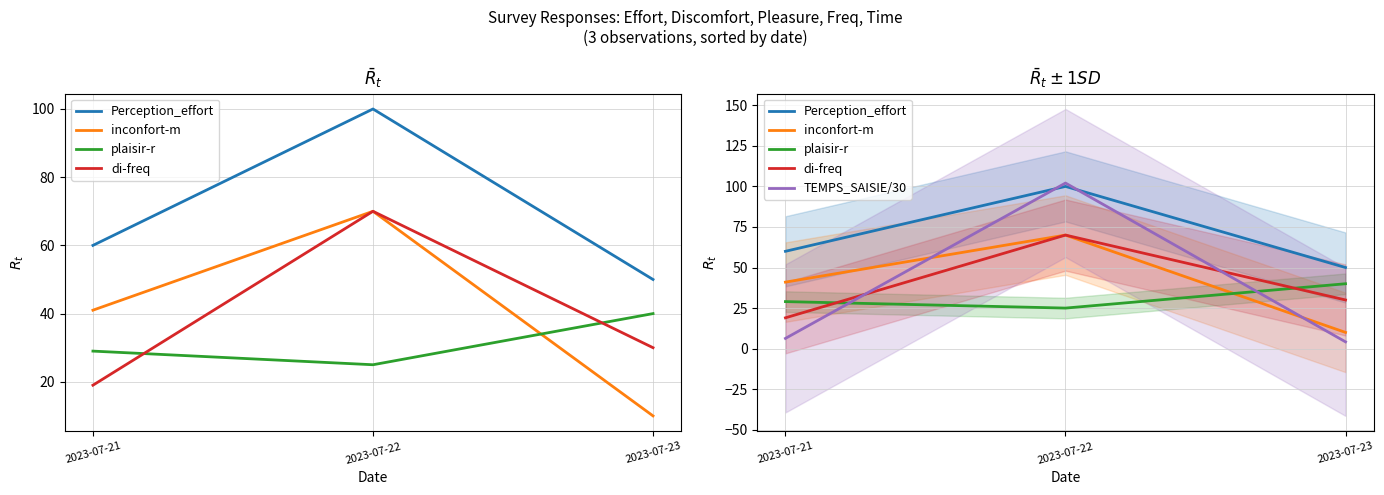

What are all the series names shown in the legend?

Perception_effort, inconfort-m, plaisir-r, di-freq, TEMPS_SAISIE/30